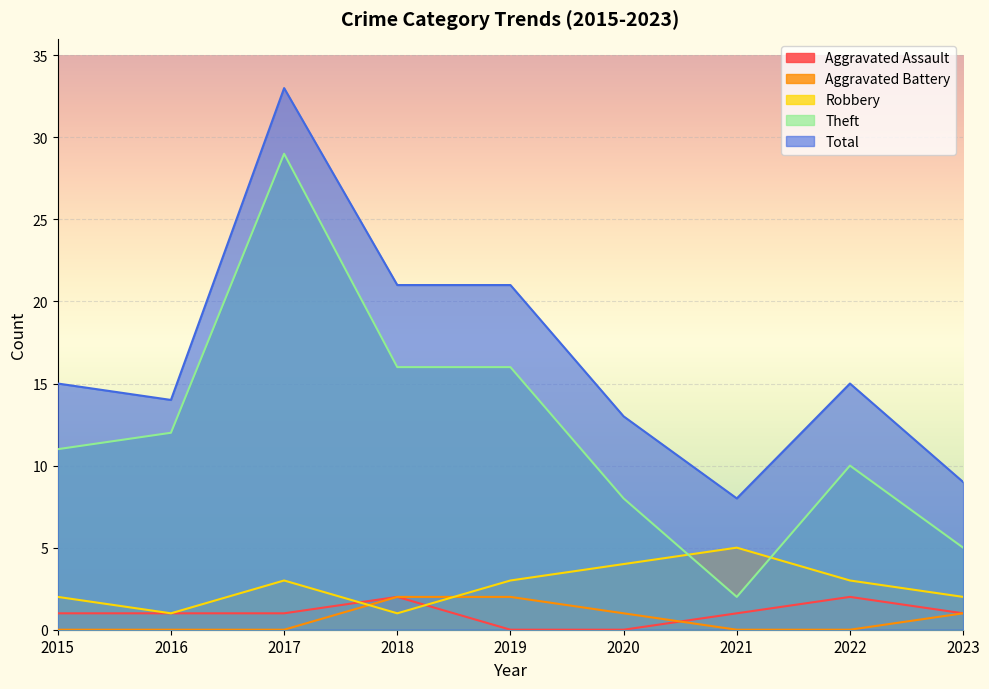

Where is Theft nearest to the value 15?

2018